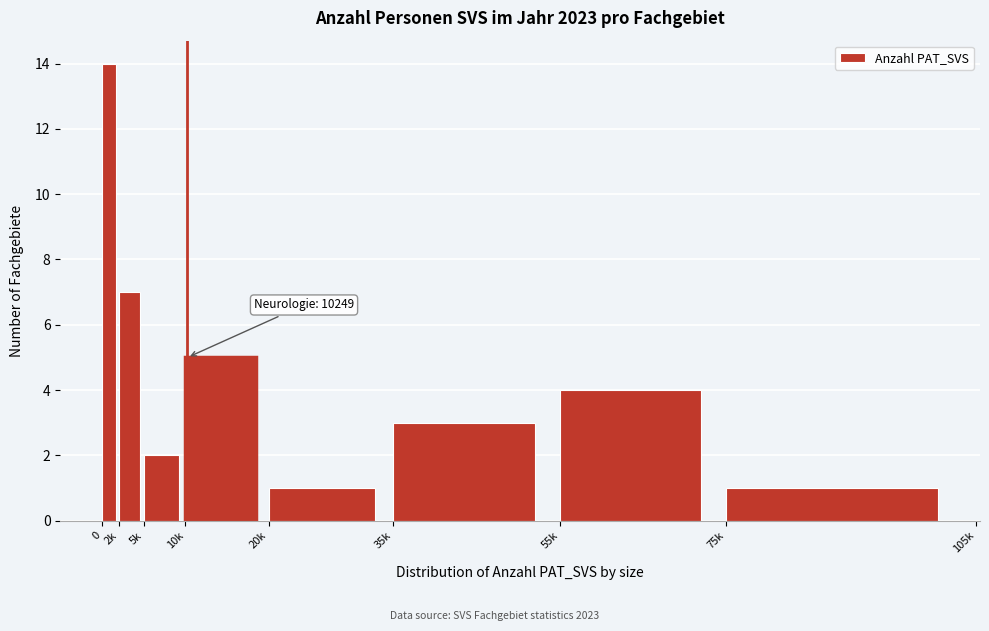

Reading left to right, transcribe all the data shown in this chart.

14	7	2	5	1	3	4	1